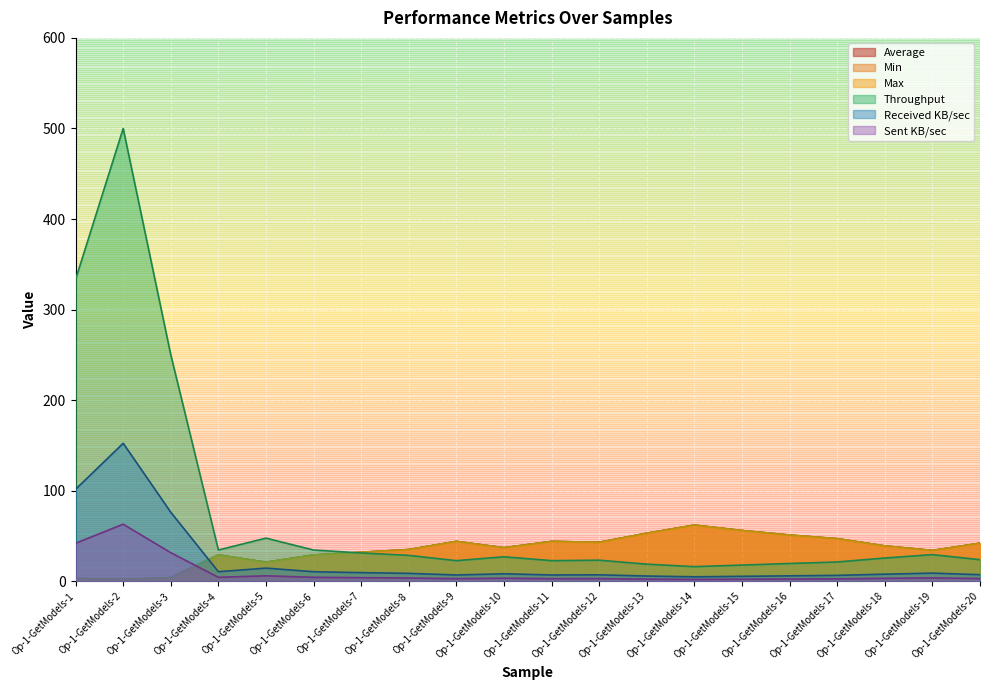

Where is Max nearest to the value 32?

Op-1-GetModels-7